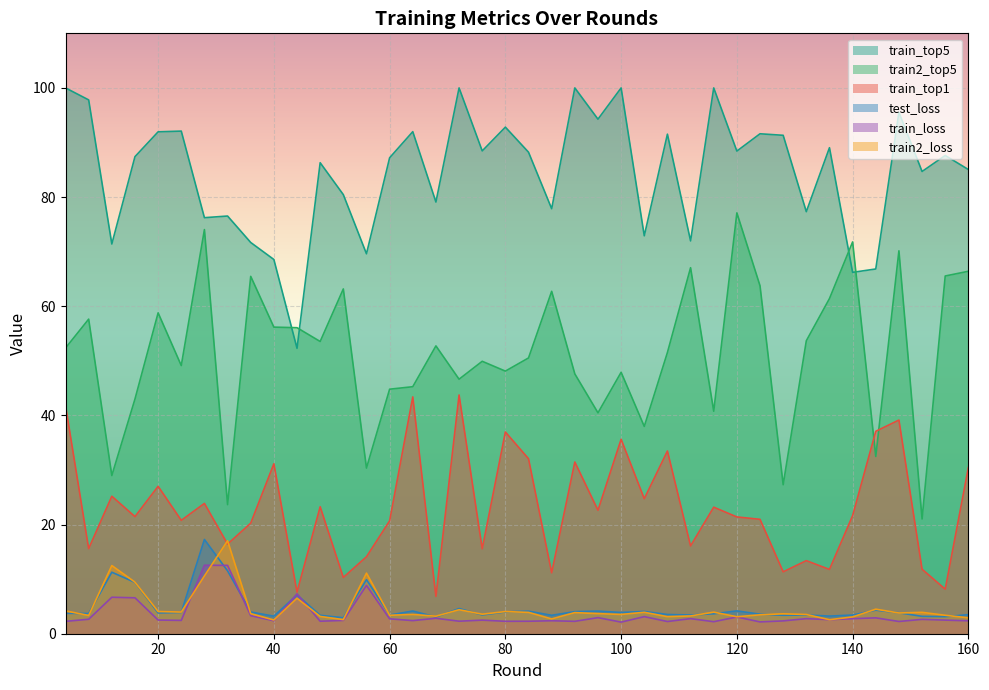

Between 80 and 96, which series saw the biggest shift?

train_top1